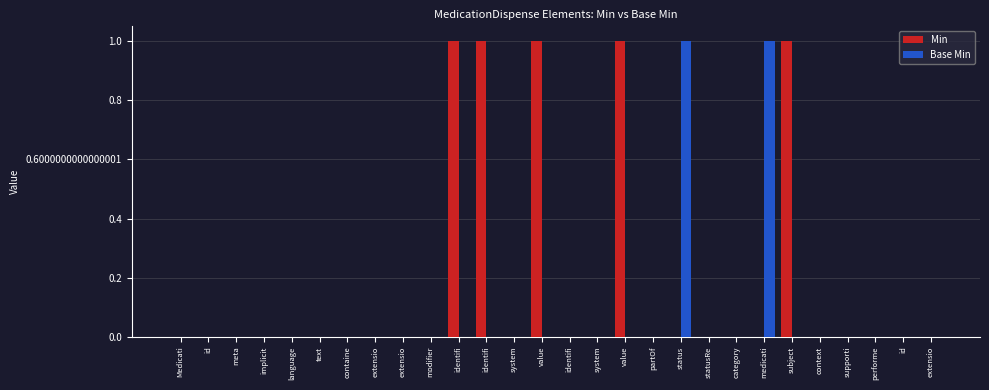

What is the spread (max minus min) of values at value?

1